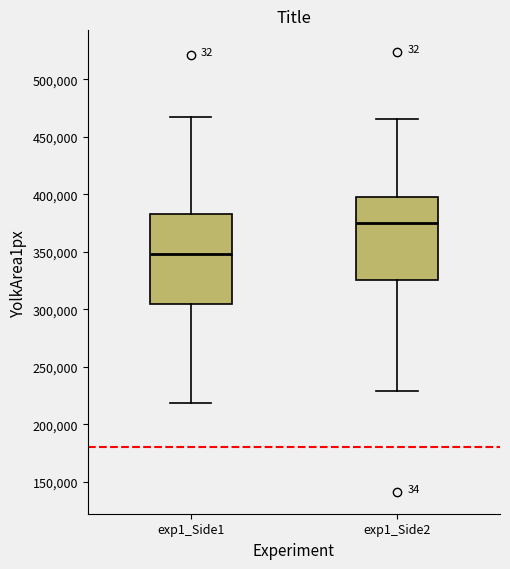

Which box is the tallest, from its lower edge to its upper edge?

exp1_Side1